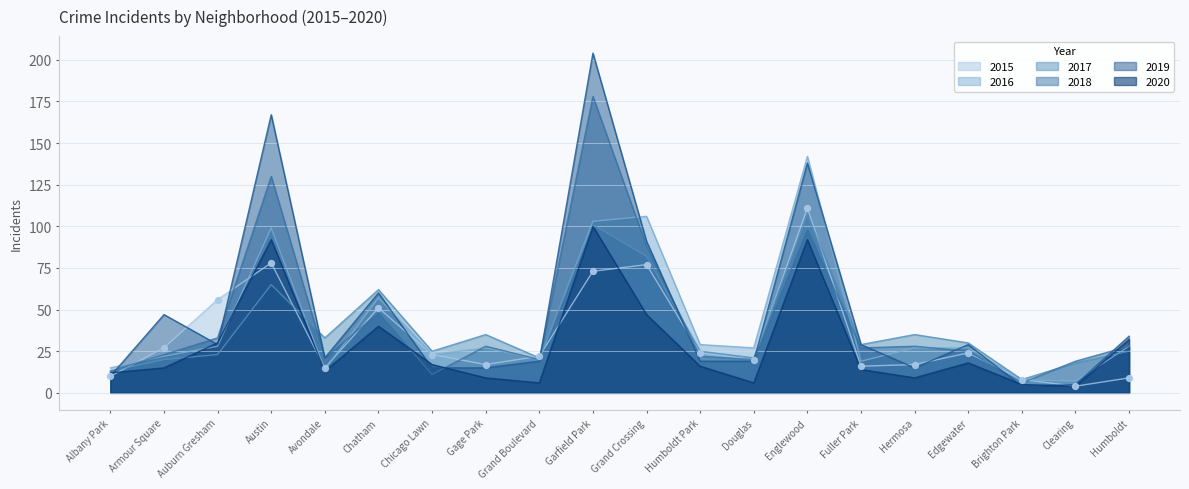

At how many categories does at least one series exceed 127?

3